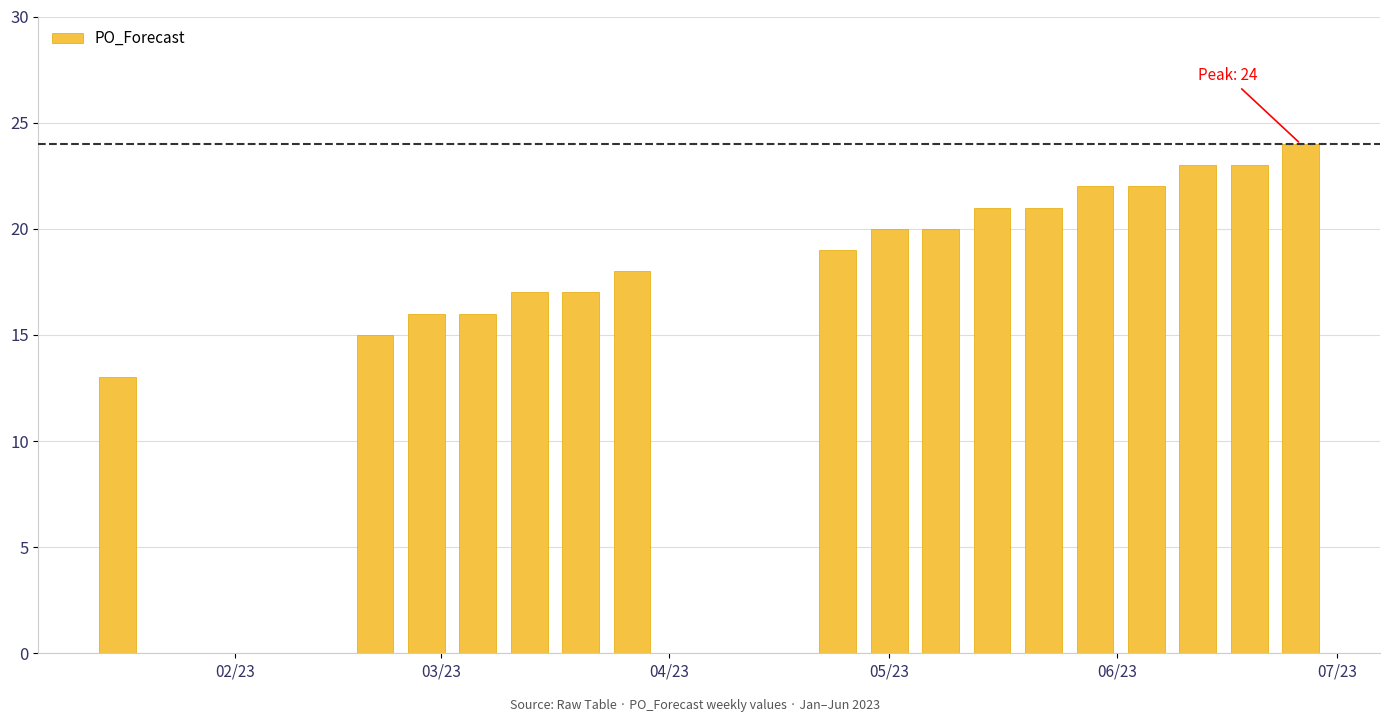

What is the difference between the maximum and second lowest values?

9